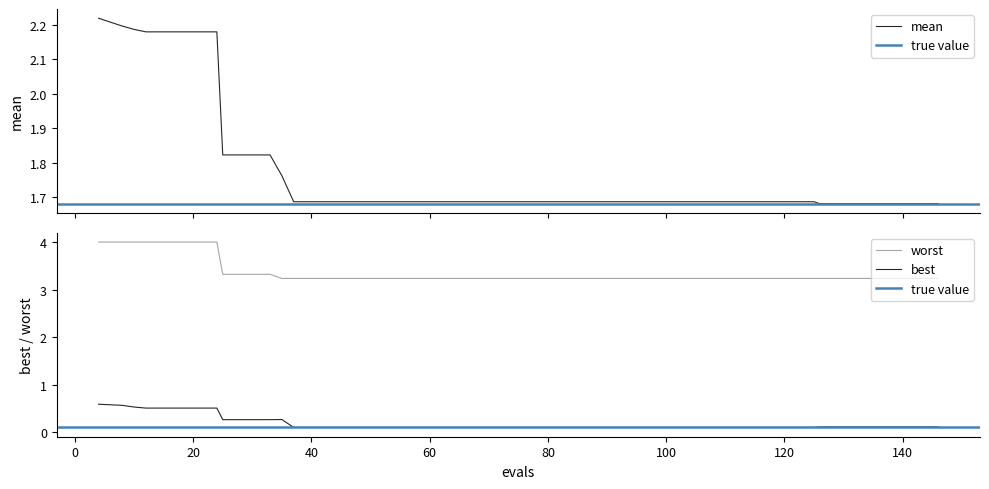

True or false: worst and best cross at least once.

False